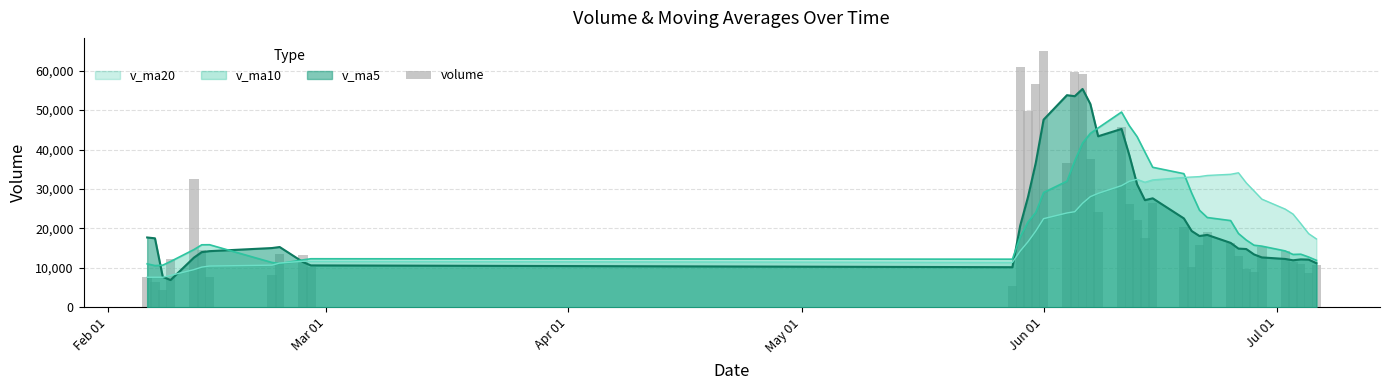

Does the chart contain any negative values?

No